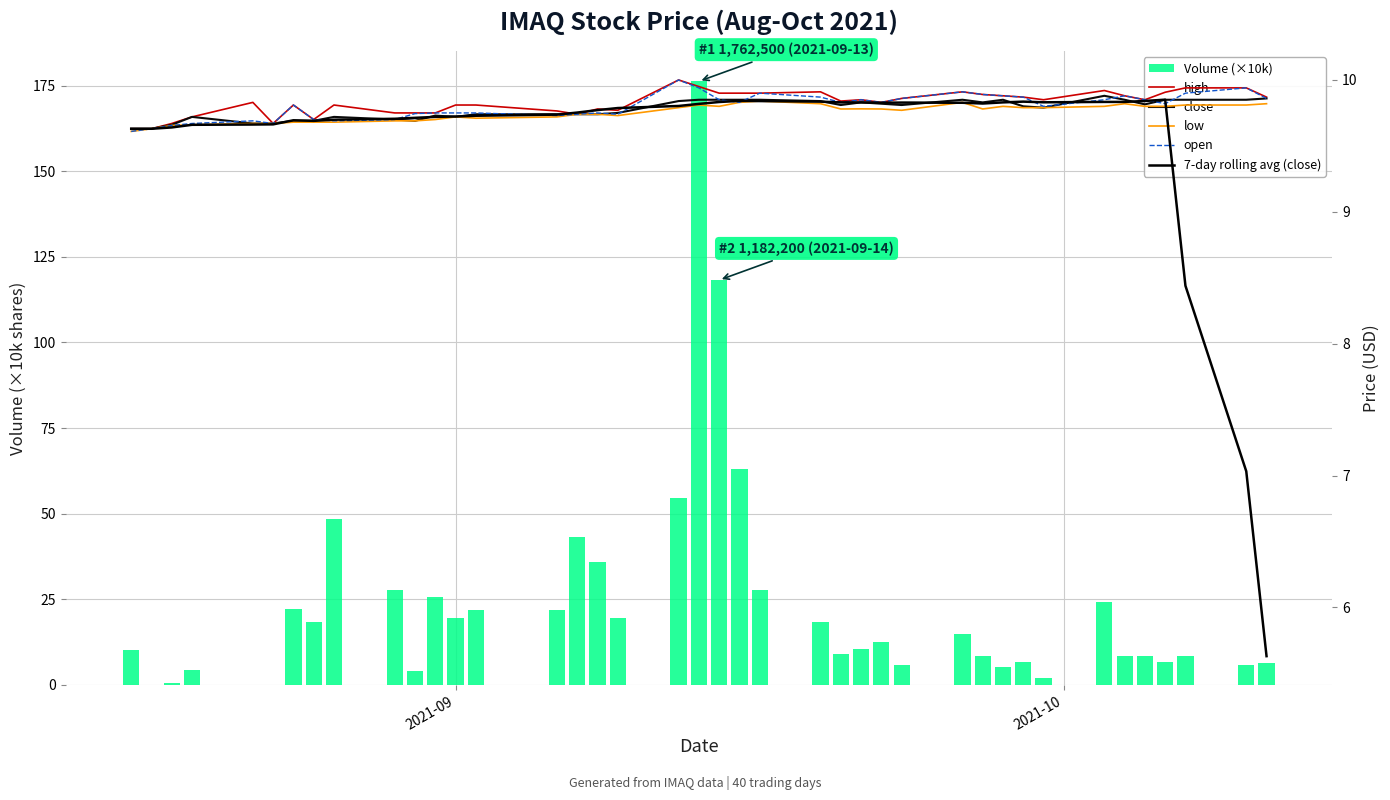

Which series has the widest spread of values?

Volume (×10k)